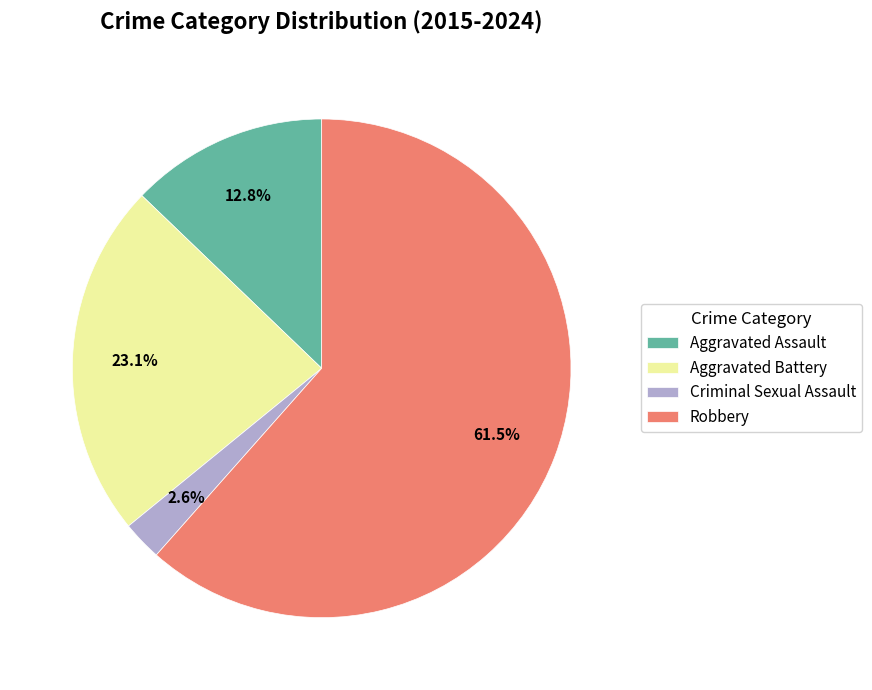

To the nearest percent, what is the difference between the largest and smallest slice percentages?

59%